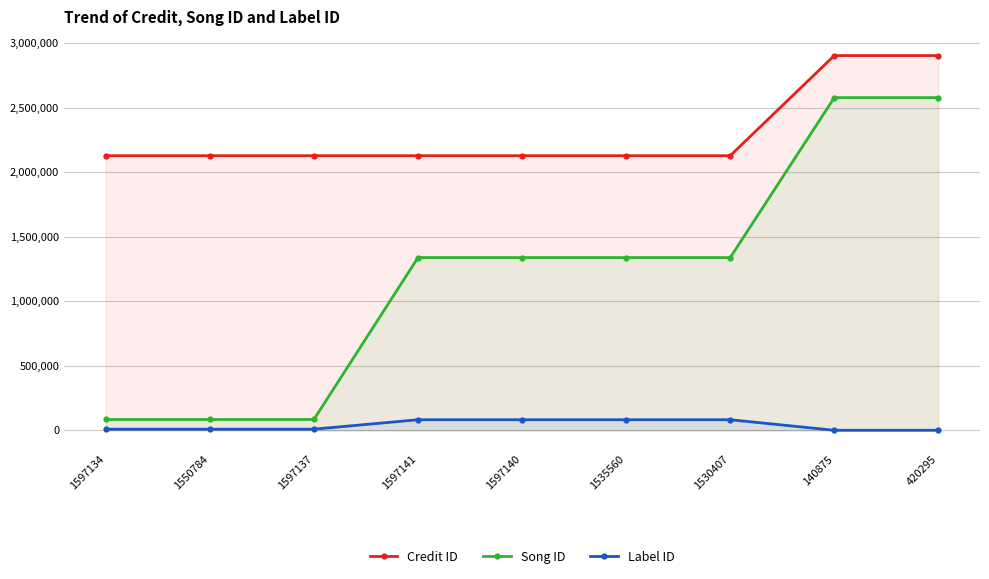

How many data points in Song ID are less than 1338987?

3